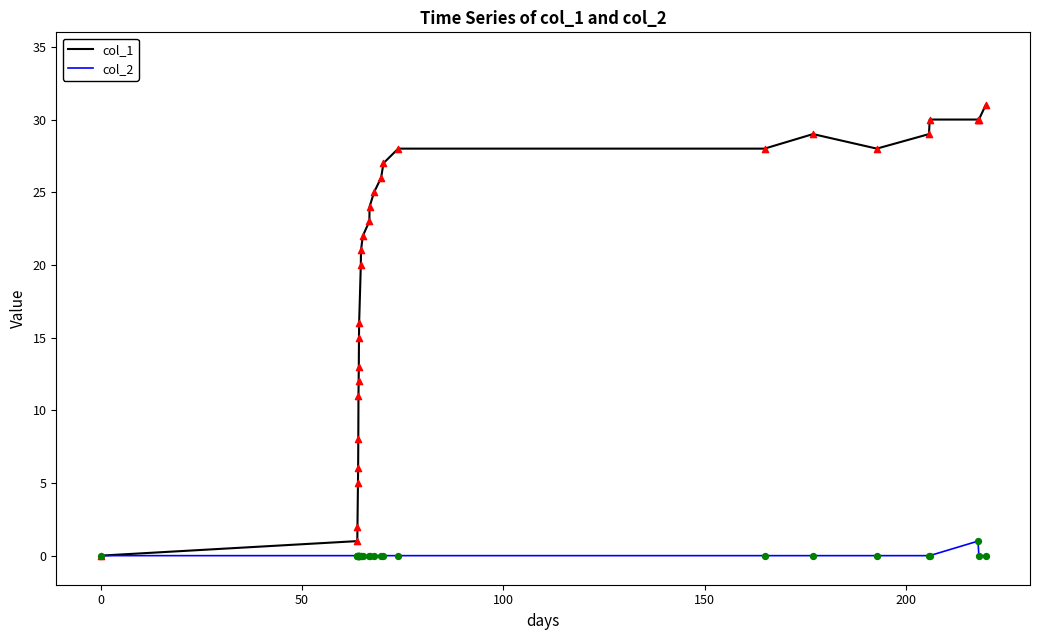

Which series has the largest range (max minus min)?

col_1